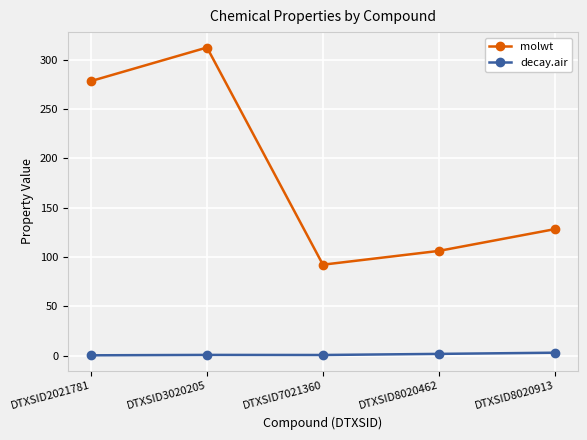

Is it true that decay.air equals 1.7 at DTXSID8020462?

True